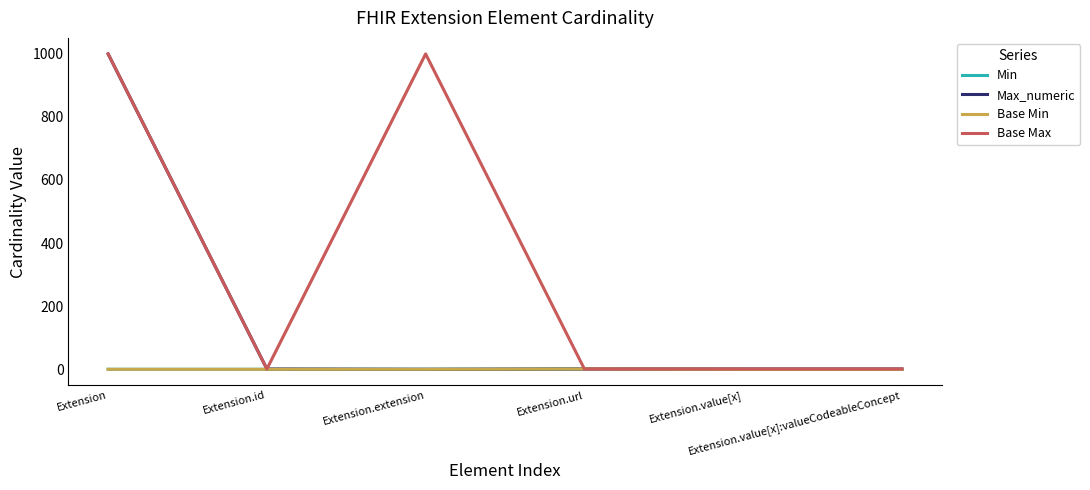

What is the sum of all Min values?

1